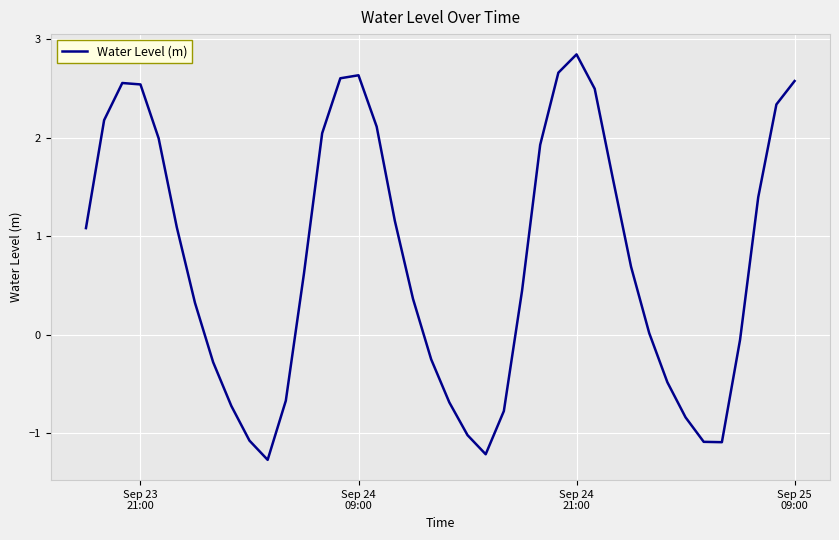

How many lines are shown in the chart?

1